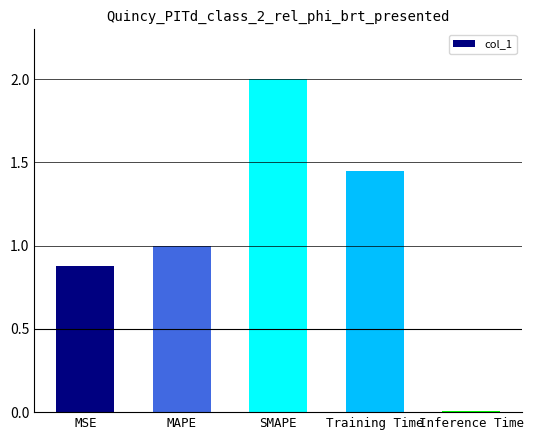

What is the greatest value displayed?

2.0